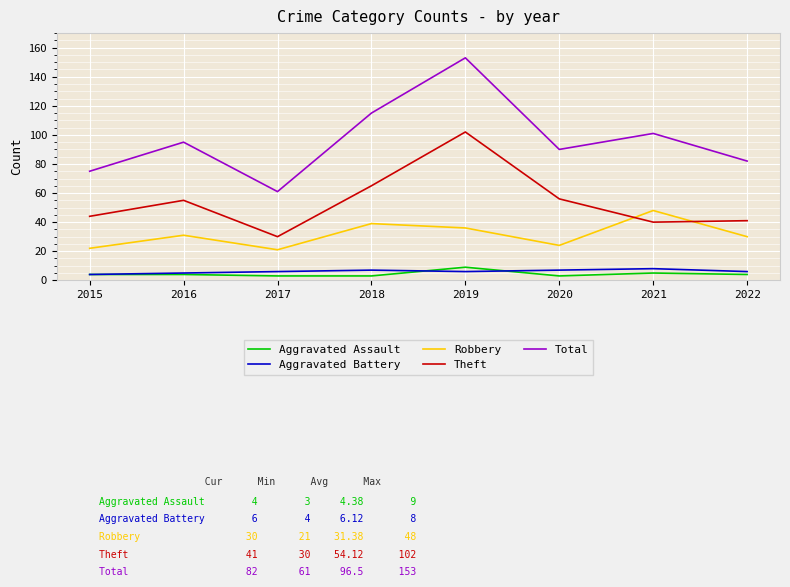

What are all the series names shown in the legend?

Aggravated Assault, Aggravated Battery, Robbery, Theft, Total